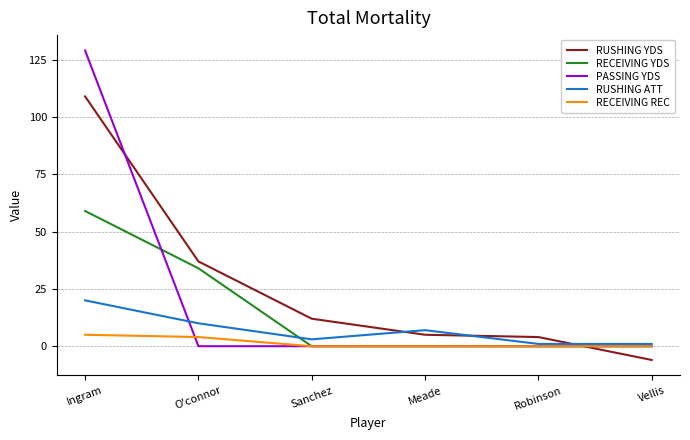

True or false: RECEIVING REC and PASSING YDS intersect in this chart.

True